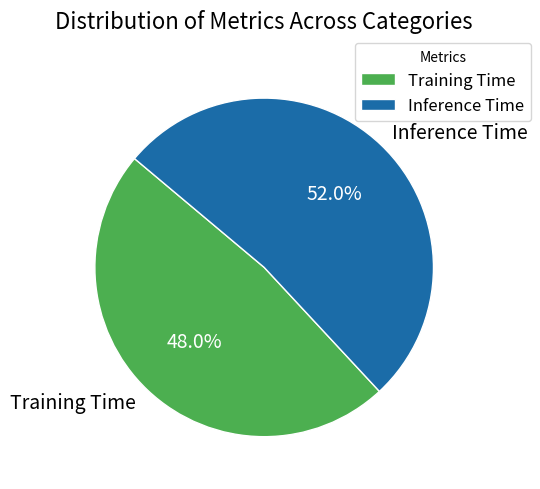

To the nearest percent, what is the difference between the largest and smallest slice percentages?

4%